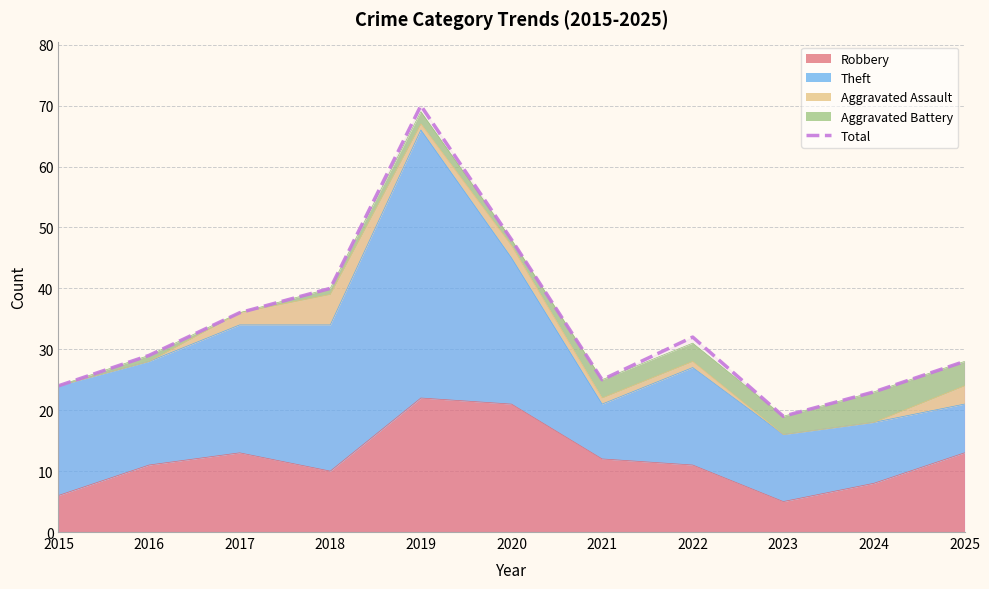

At which label is the value closest to 44?

2018